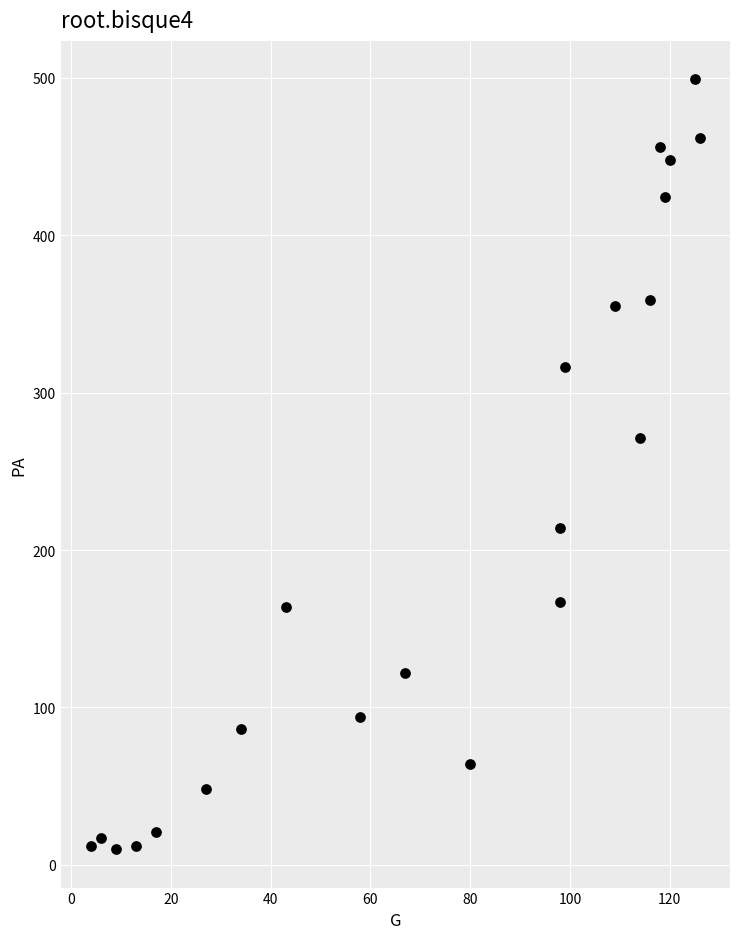

What Y value in the scatter plot is closest to 254?

271